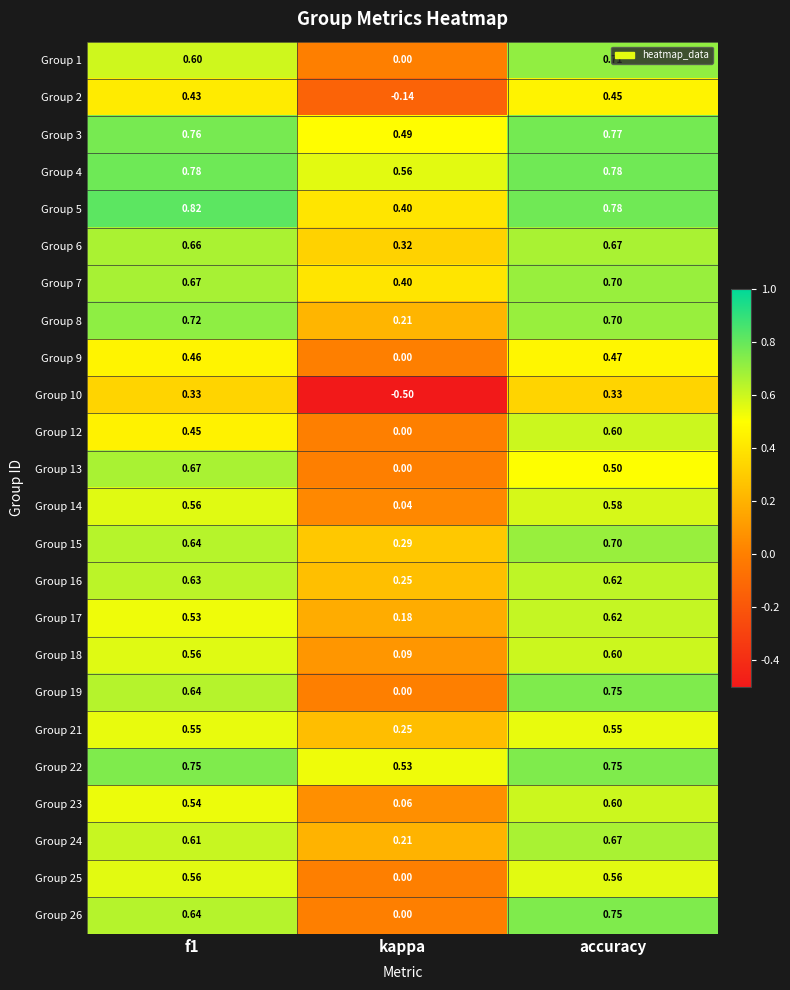

How many data points does each series have?

3